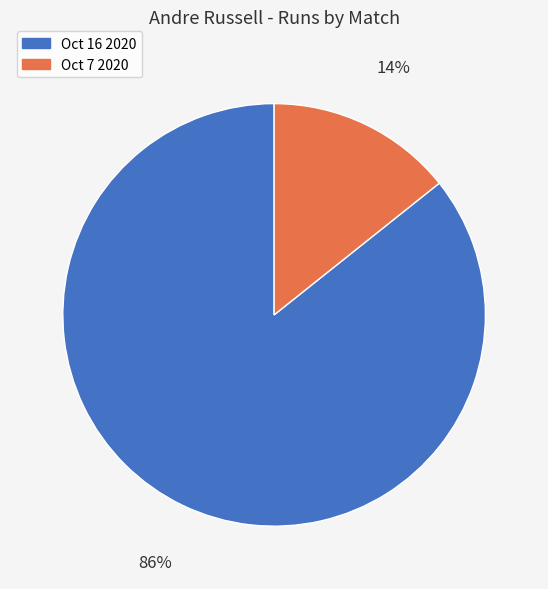

Combined, do Oct 7 2020 and Oct 16 2020 account for over 50%?

Yes